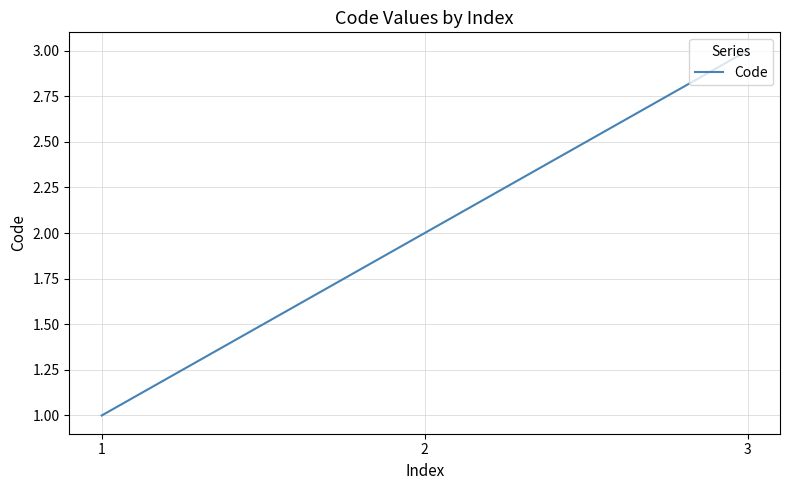

What is the sum of all values?

6